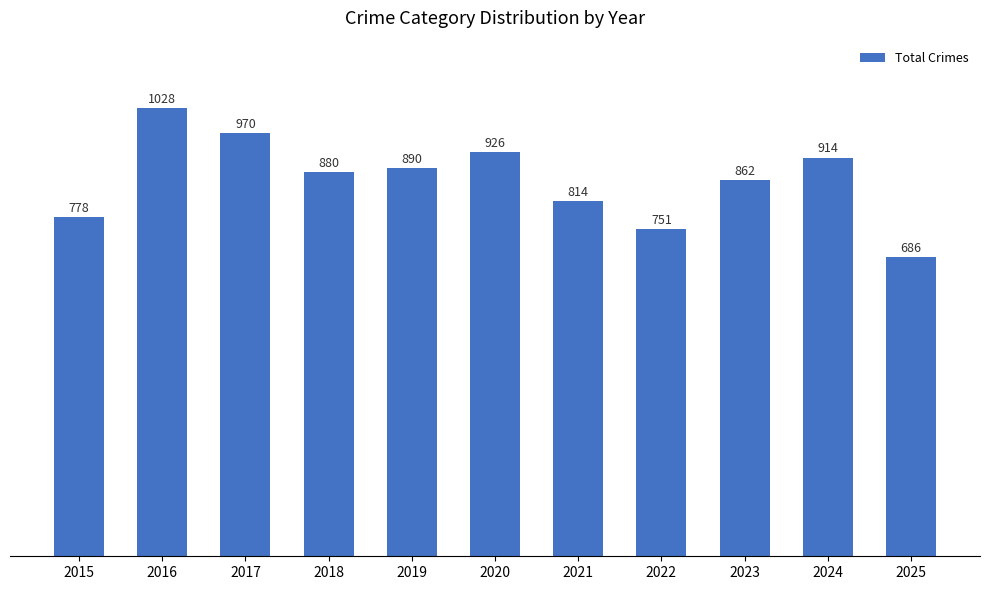

Rank the categories by value from highest to lowest.

2016, 2017, 2020, 2024, 2019, 2018, 2023, 2021, 2015, 2022, 2025